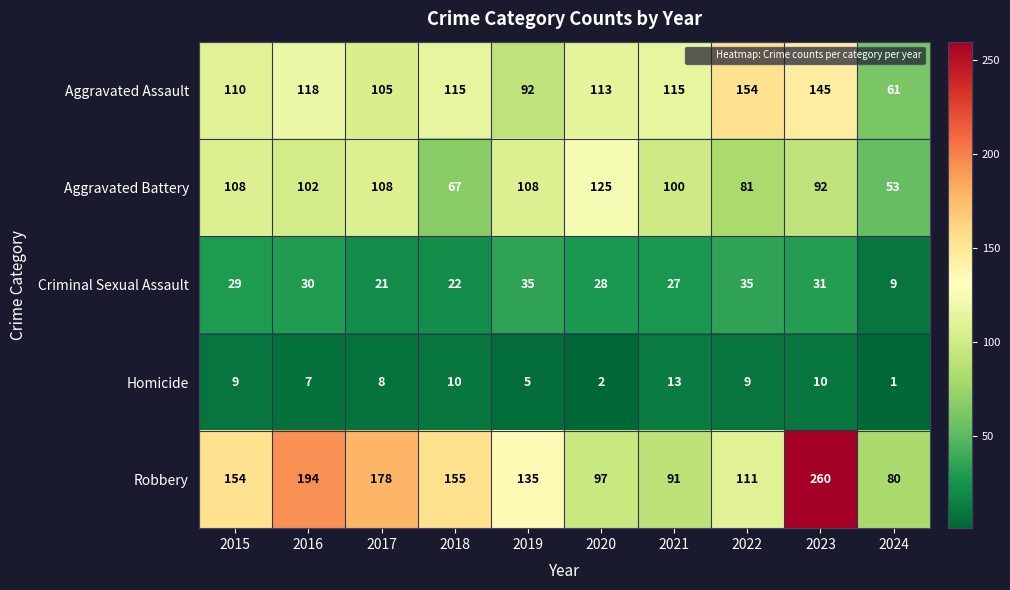

What is the spread (max minus min) of values at 2018?

145